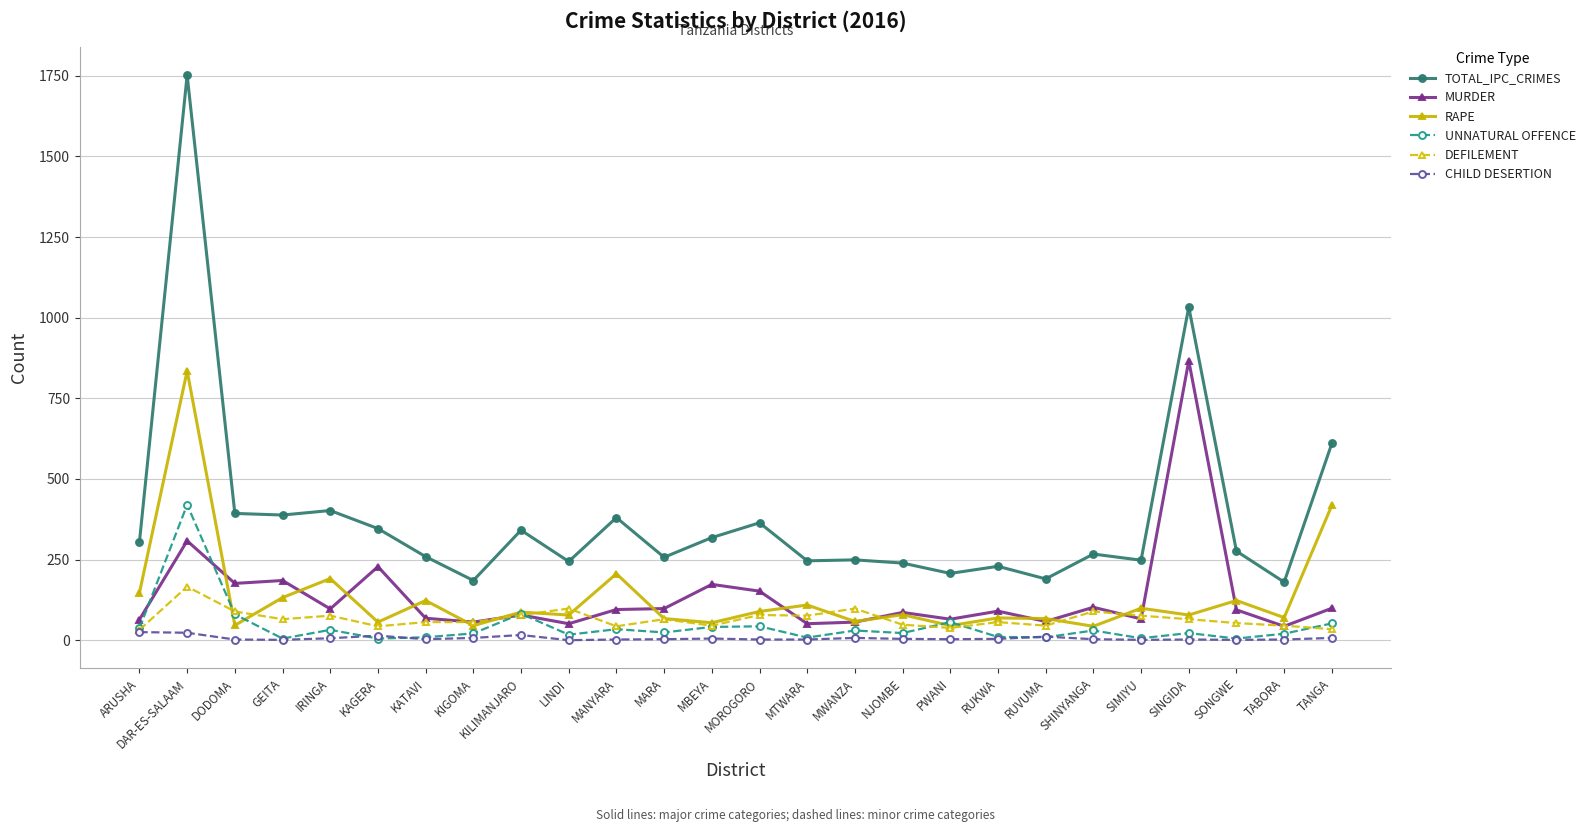

True or false: TOTAL_IPC_CRIMES and RAPE cross at least once.

False